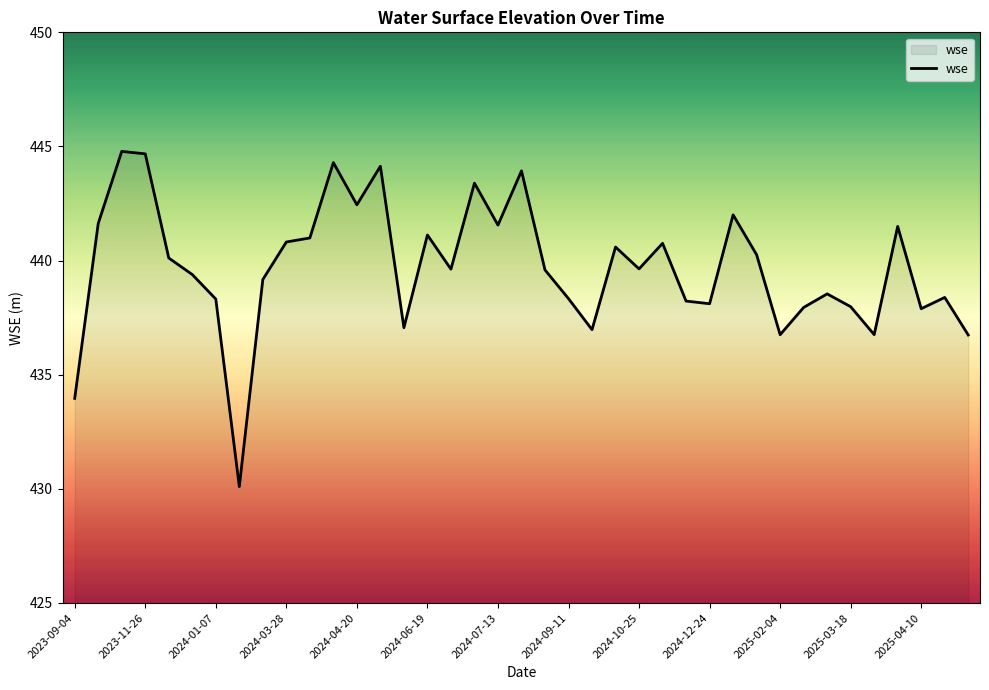

What is the smallest value displayed?

430.1